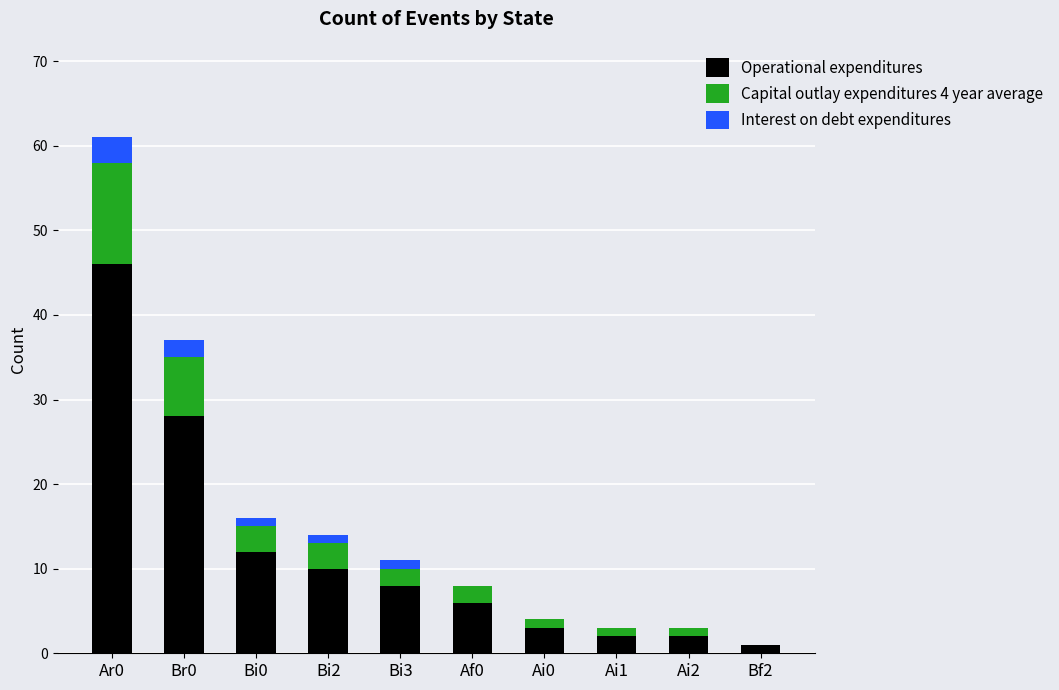

Reading left to right, transcribe the values for Operational expenditures.

Ar0=46	Br0=28	Bi0=12	Bi2=10	Bi3=8	Af0=6	Ai0=3	Ai1=2	Ai2=2	Bf2=1